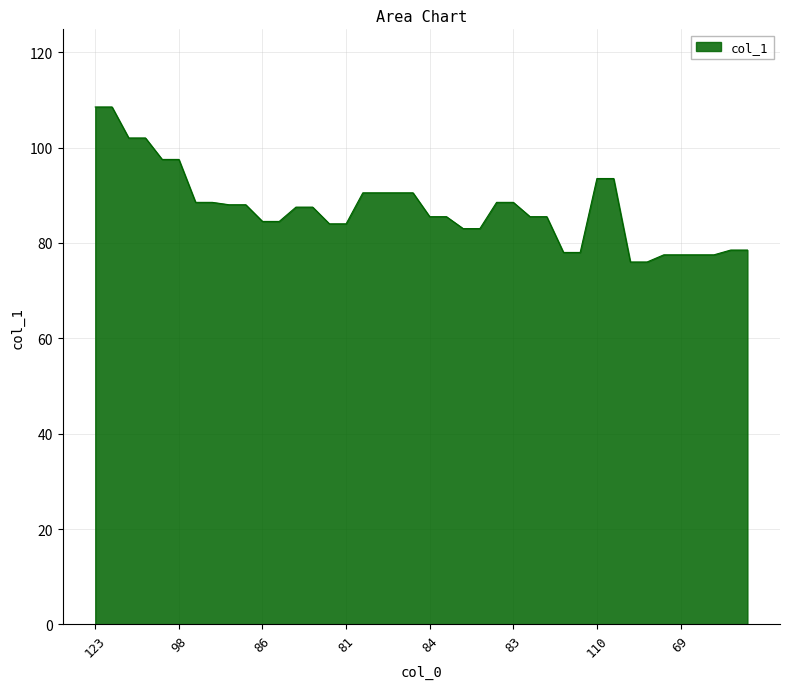

What is the difference between the maximum and minimum values?

32.5